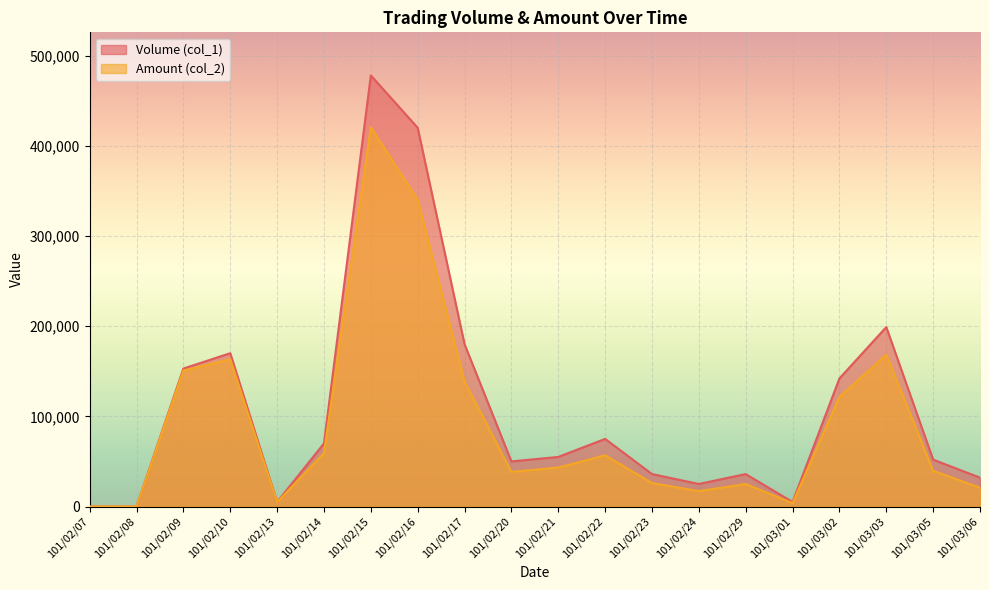

What is the difference between the maximum and second lowest values in the Amount (col_2) series?

420460